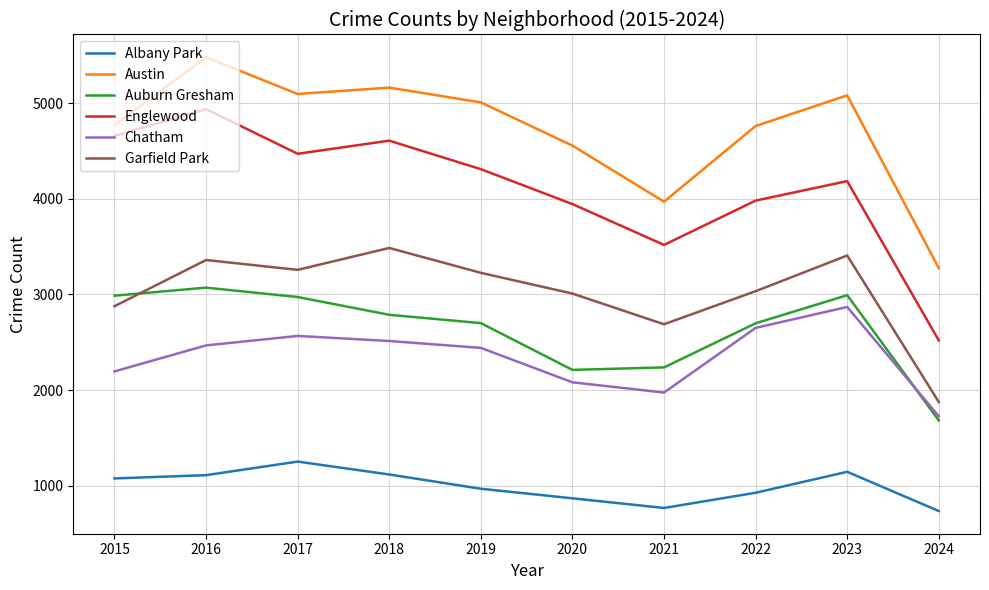

What is the sum of the Garfield Park values at 2016 and 2020?

6369